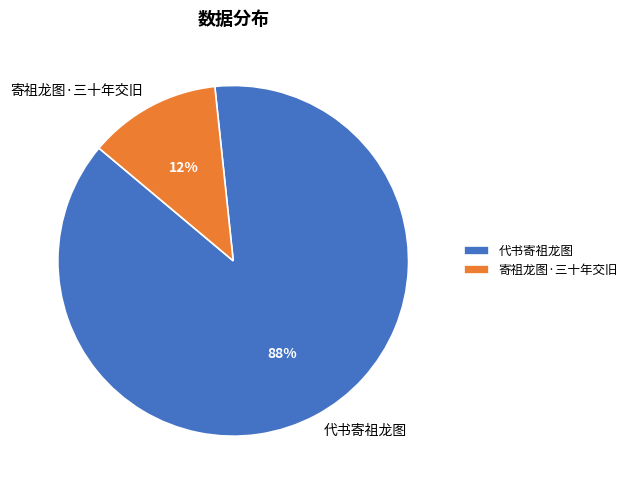

True or false: 寄祖龙图·三十年交旧 accounts for 12% of the total.

True